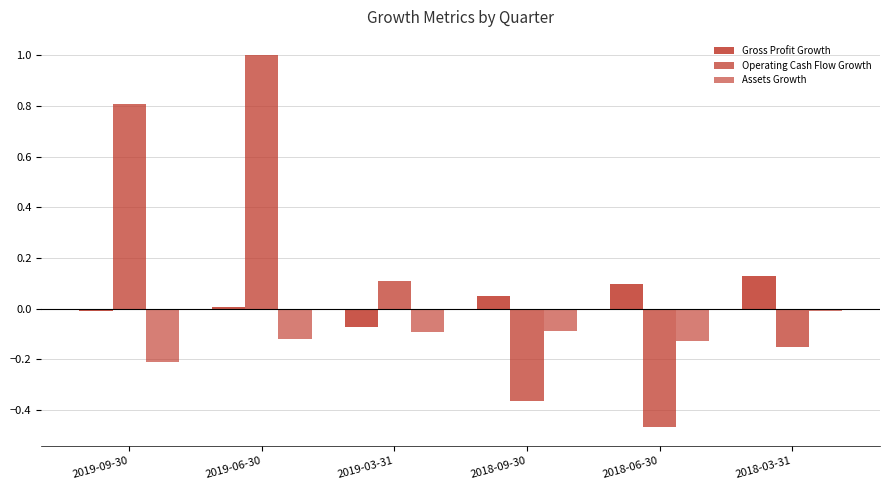

The value of Operating Cash Flow Growth at 2019-06-30 is 1.5. True or false?

False